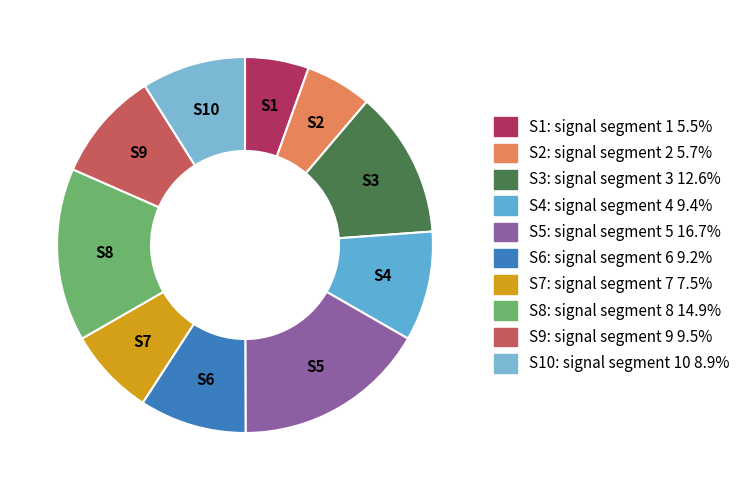

How many slices are in this pie chart?

10